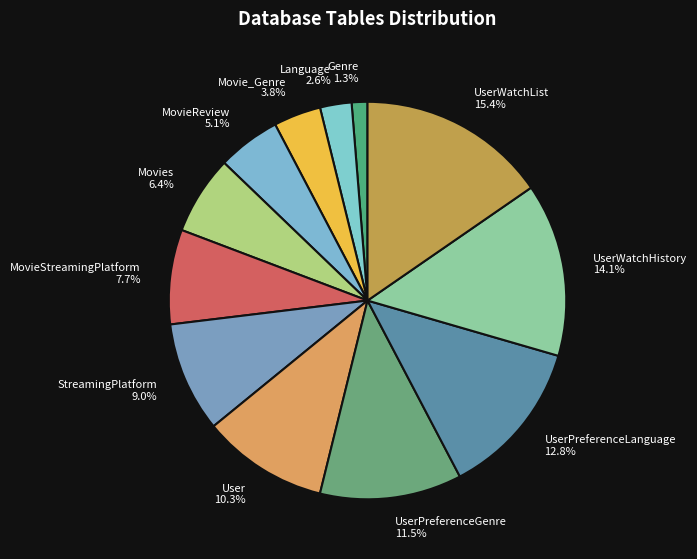

Which has a higher value, UserPreferenceLanguage 12.8% or UserWatchHistory 14.1%?

UserWatchHistory 14.1%